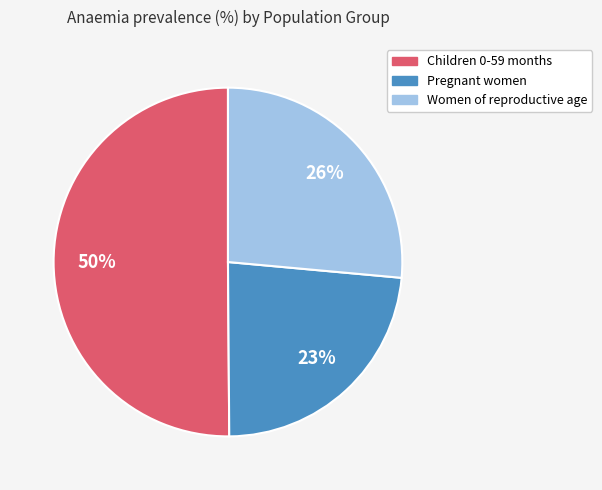

To the nearest percent, what is the difference between the Women of reproductive age and Children 0-59 months slice percentages?

24%